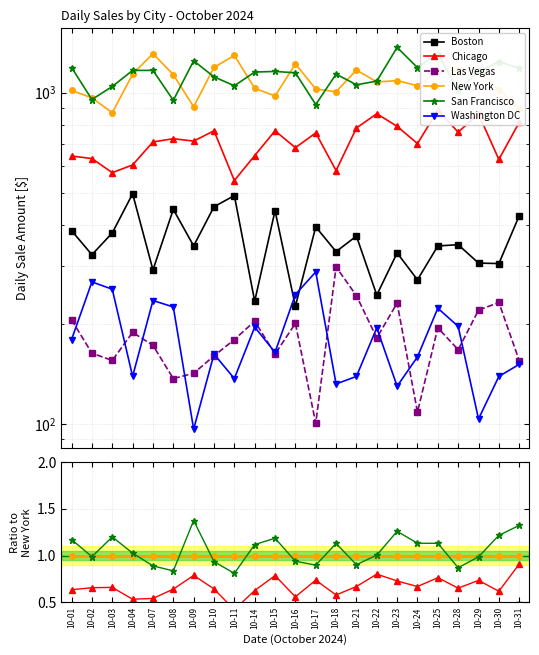

What is the value of the New York point at the 16th from the left?

1.0